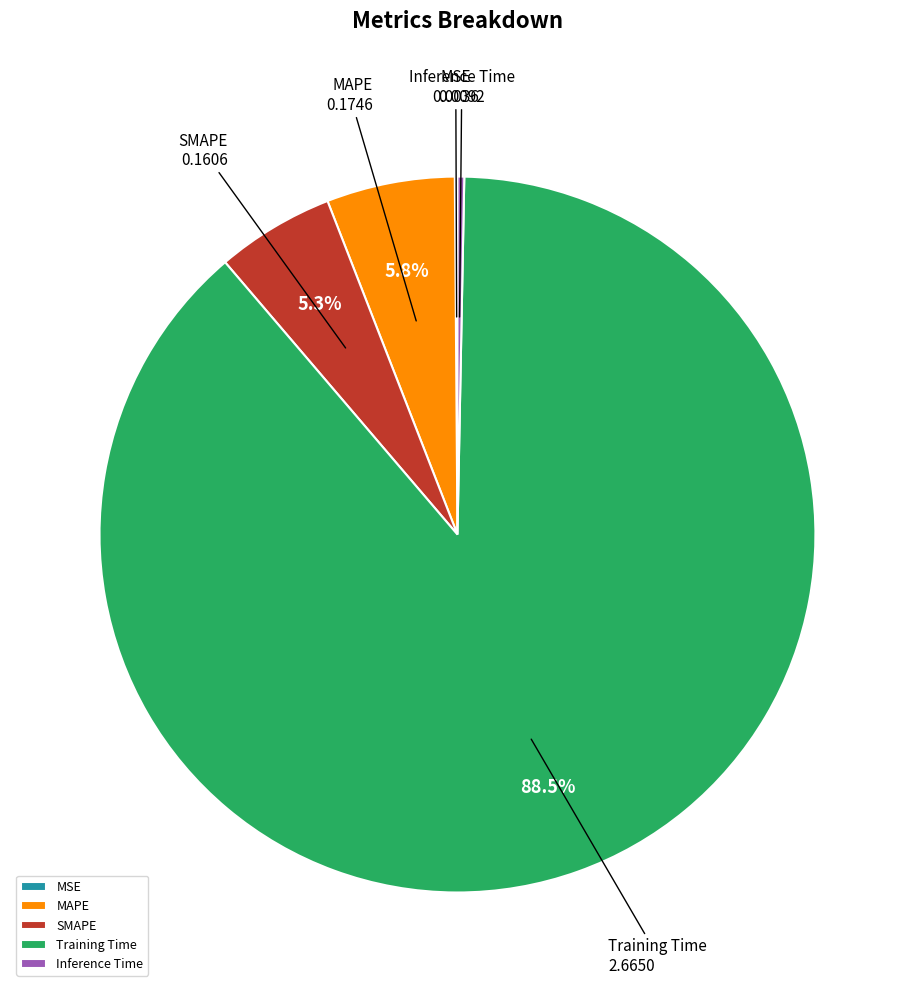

Is Training Time the majority of the pie?

Yes